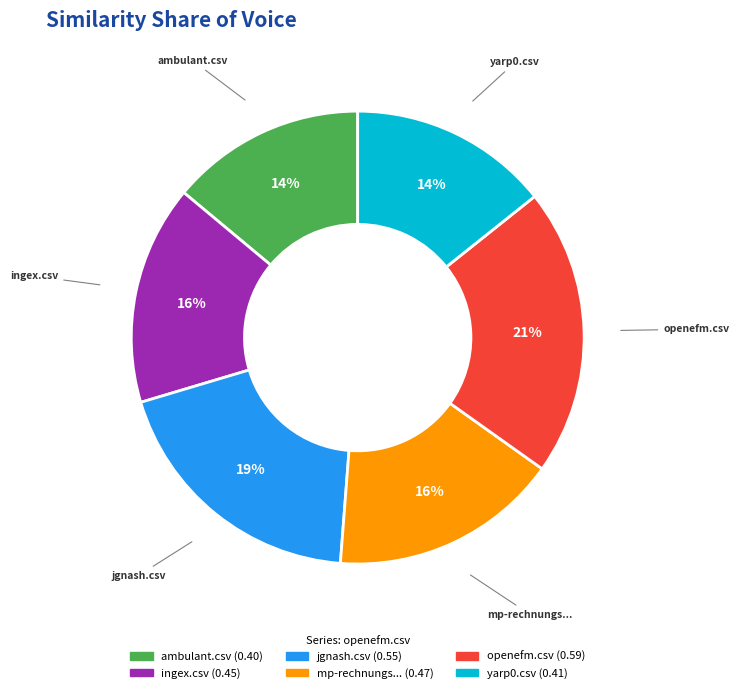

To the nearest percent, what is the average slice percentage?

17%